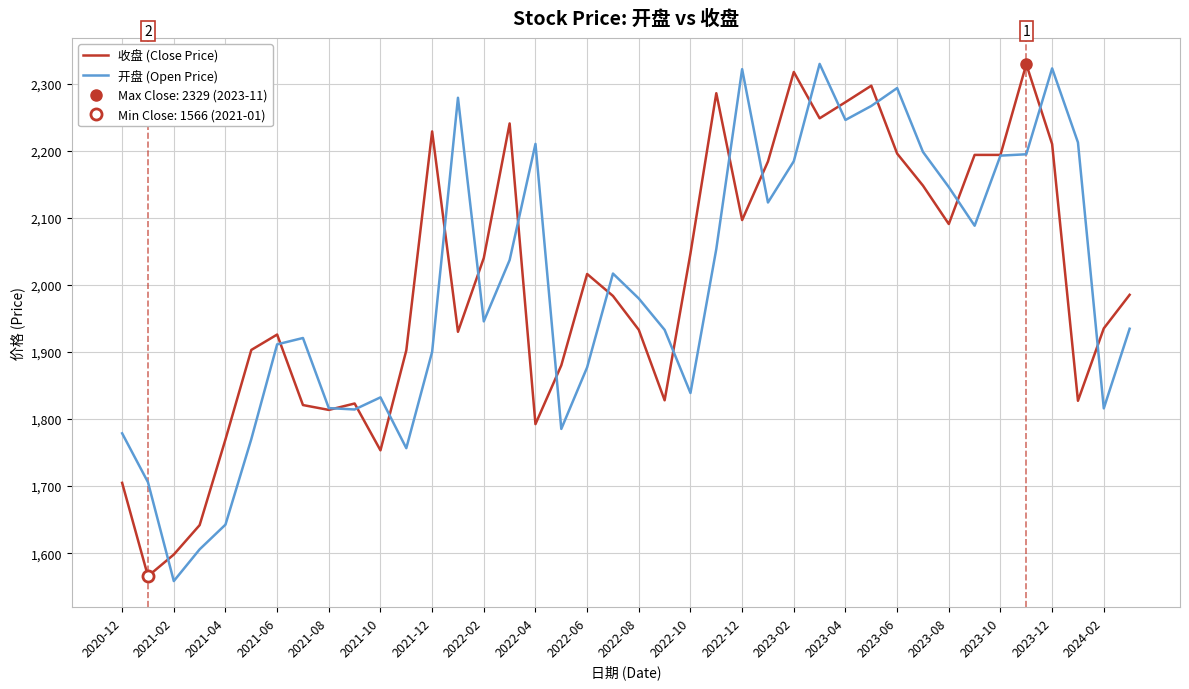

Which series has the largest total across all categories?

收盘 (Close Price)